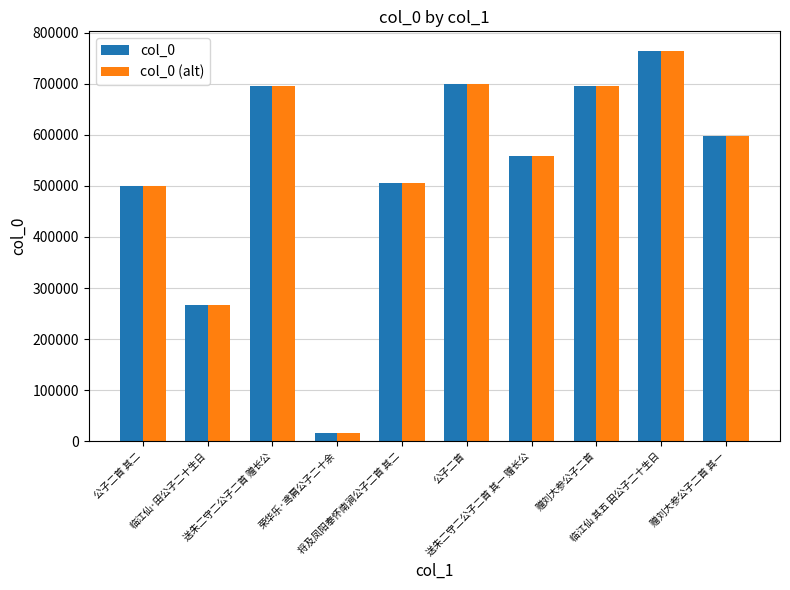

What is the label of the 6th bar from the right?

将及凤阳奉怀南涧公子二首 其二